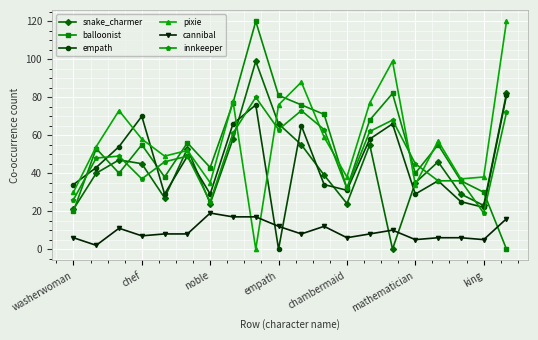

What is the highest value of the cannibal series?

19